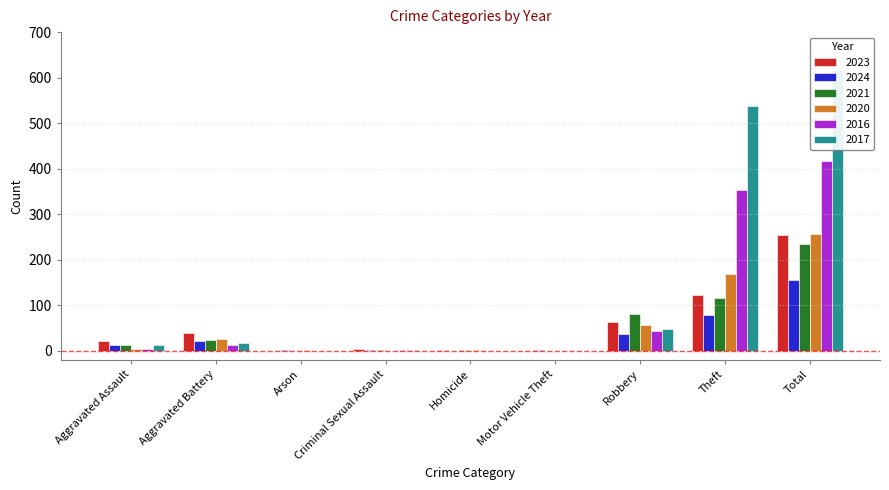

How many bars are there in each group?

6